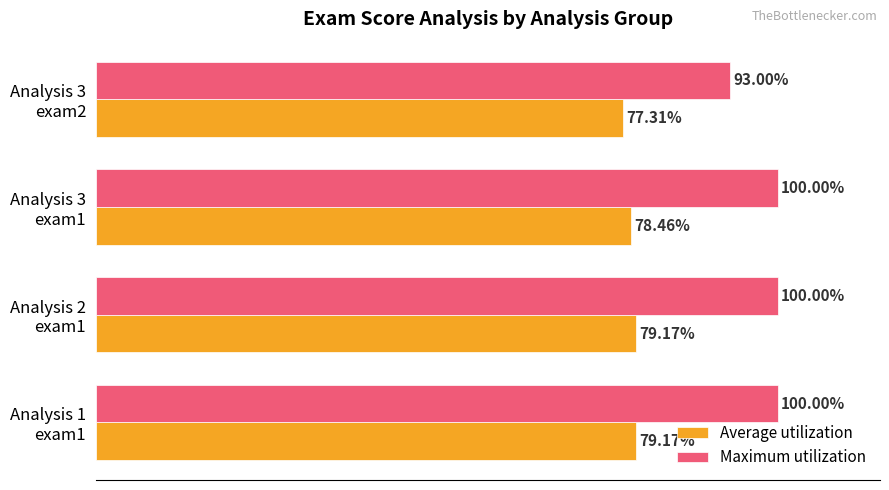

Which series has the largest total across all categories?

Maximum utilization